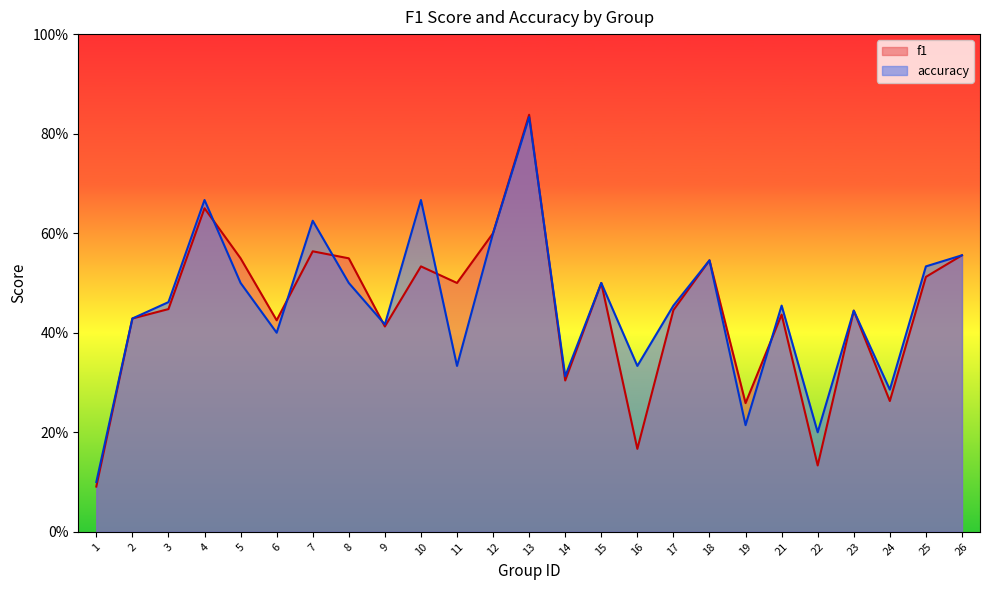

What is the value of the accuracy point at the 23rd from the left?

0.3